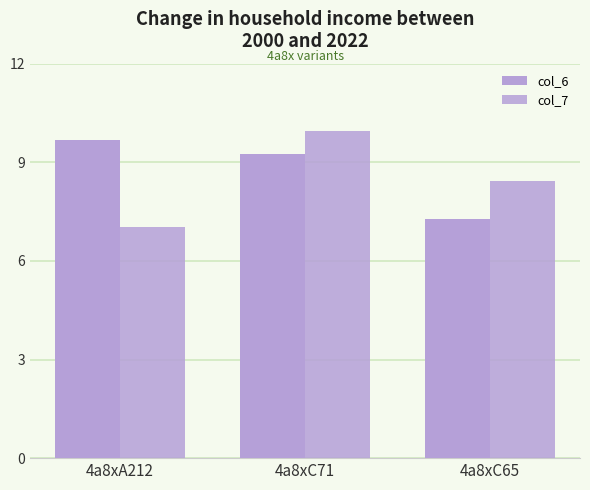

What is the label of the 3rd bar from the right?

4a8xA212